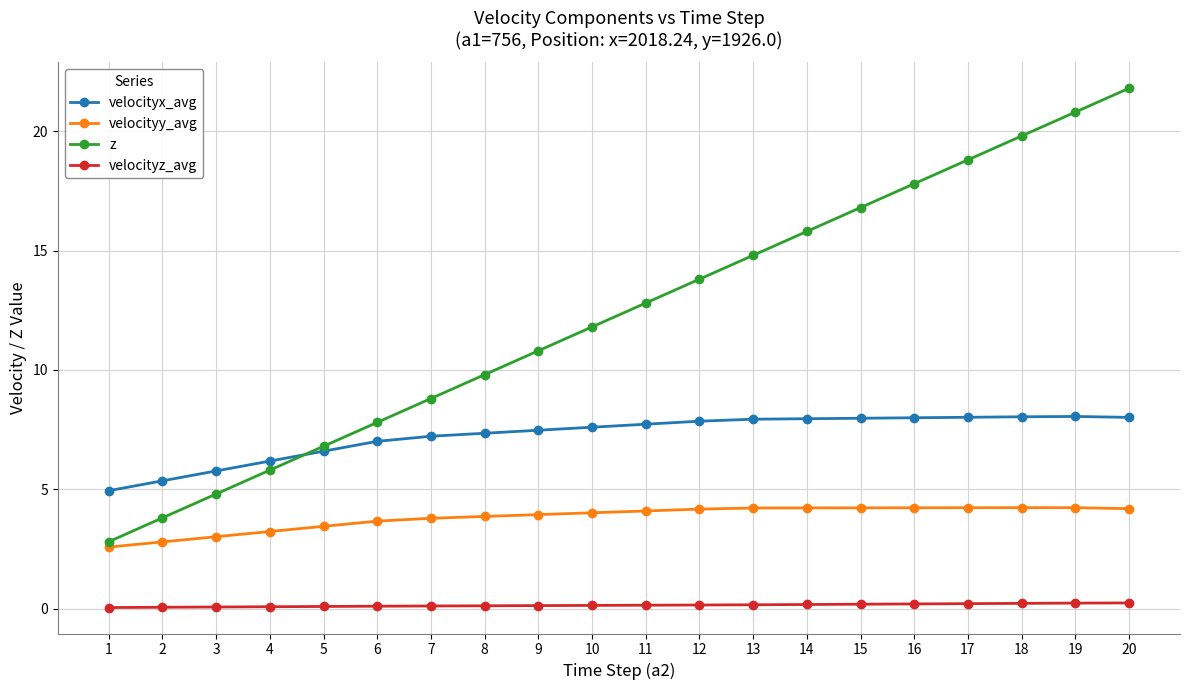

What is the difference between the maximum and minimum values in the z series?

19.0